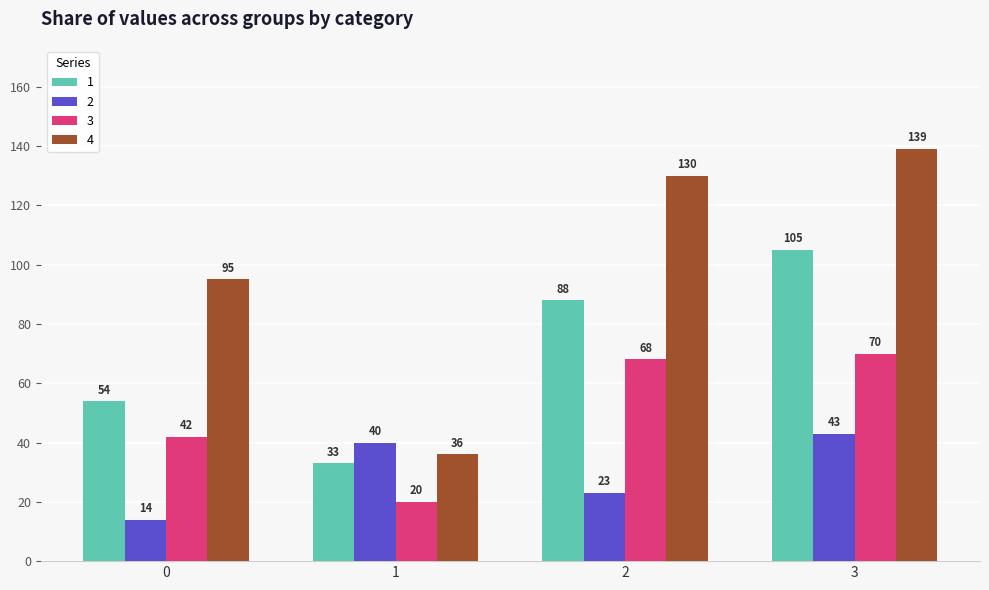

What value does the 4 series have at 1, to the nearest 10?

40